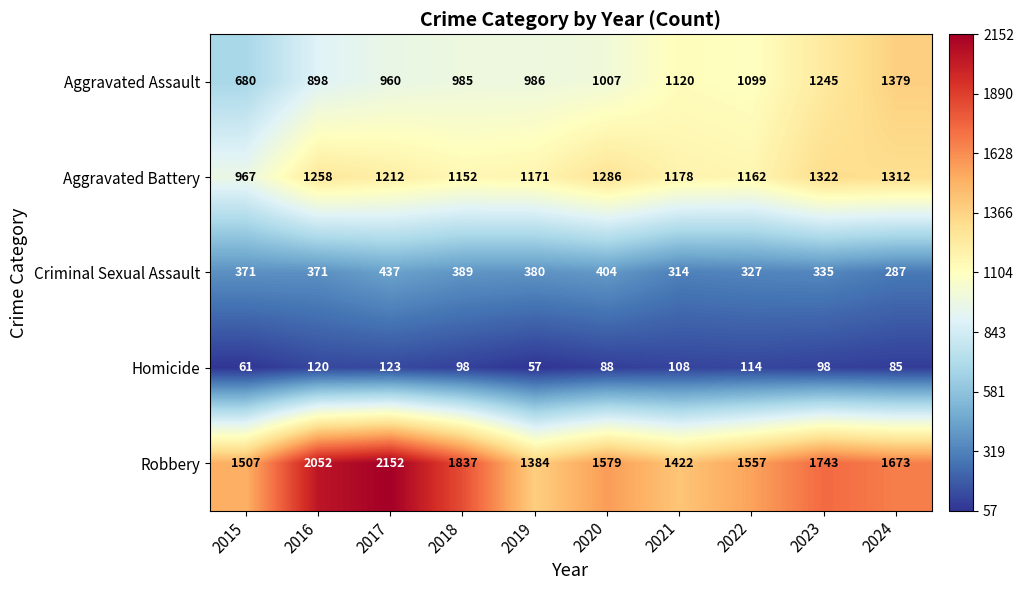

Read the Robbery value at 2023, to the nearest 10.

1740